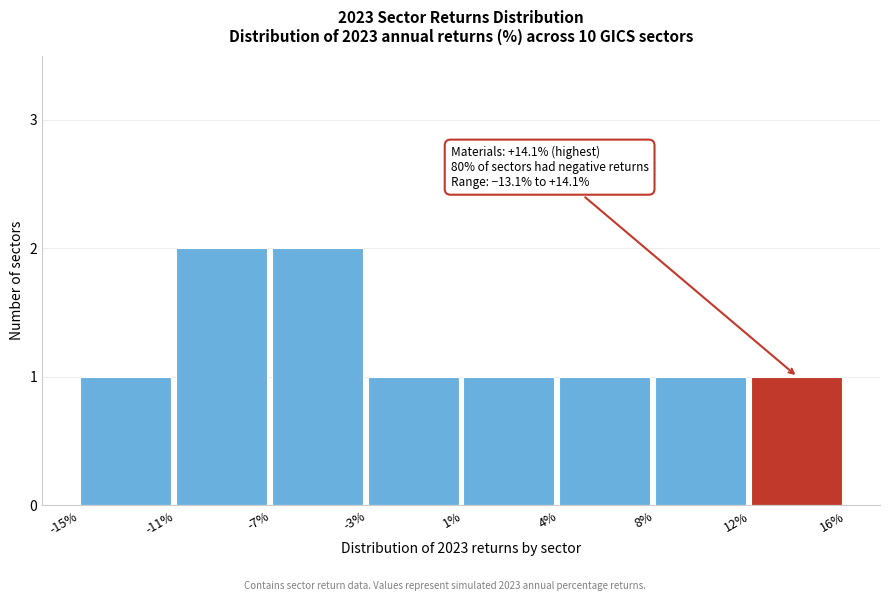

Reading left to right, what are all the values shown in this chart?

1	2	2	1	1	1	1	1